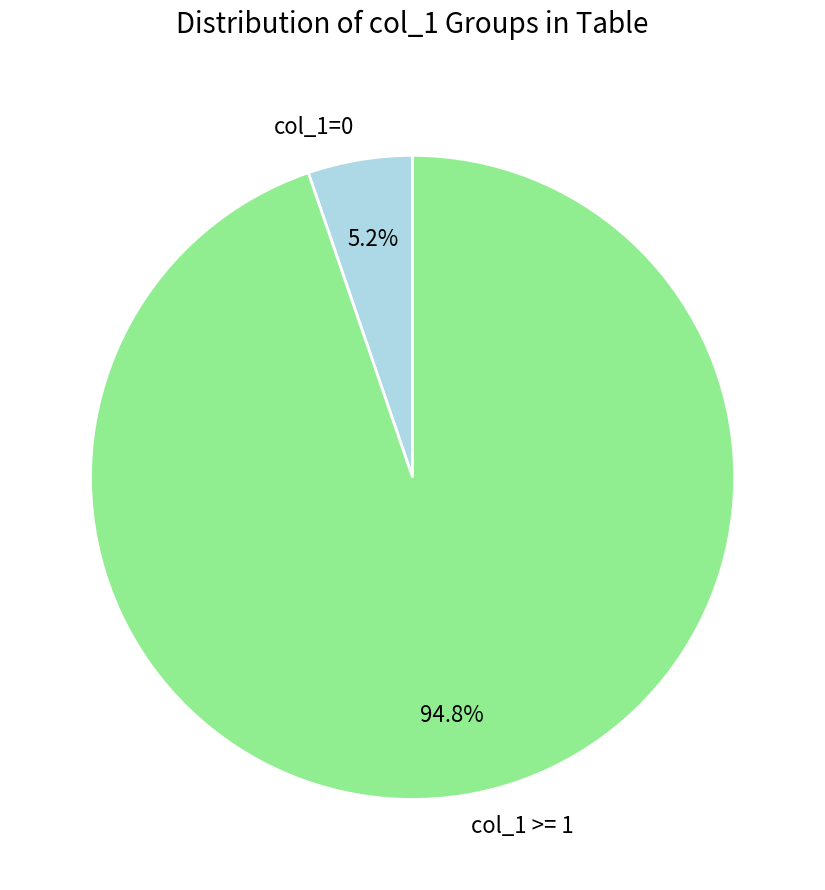

Which slice represents more than half of the pie?

col_1 >= 1